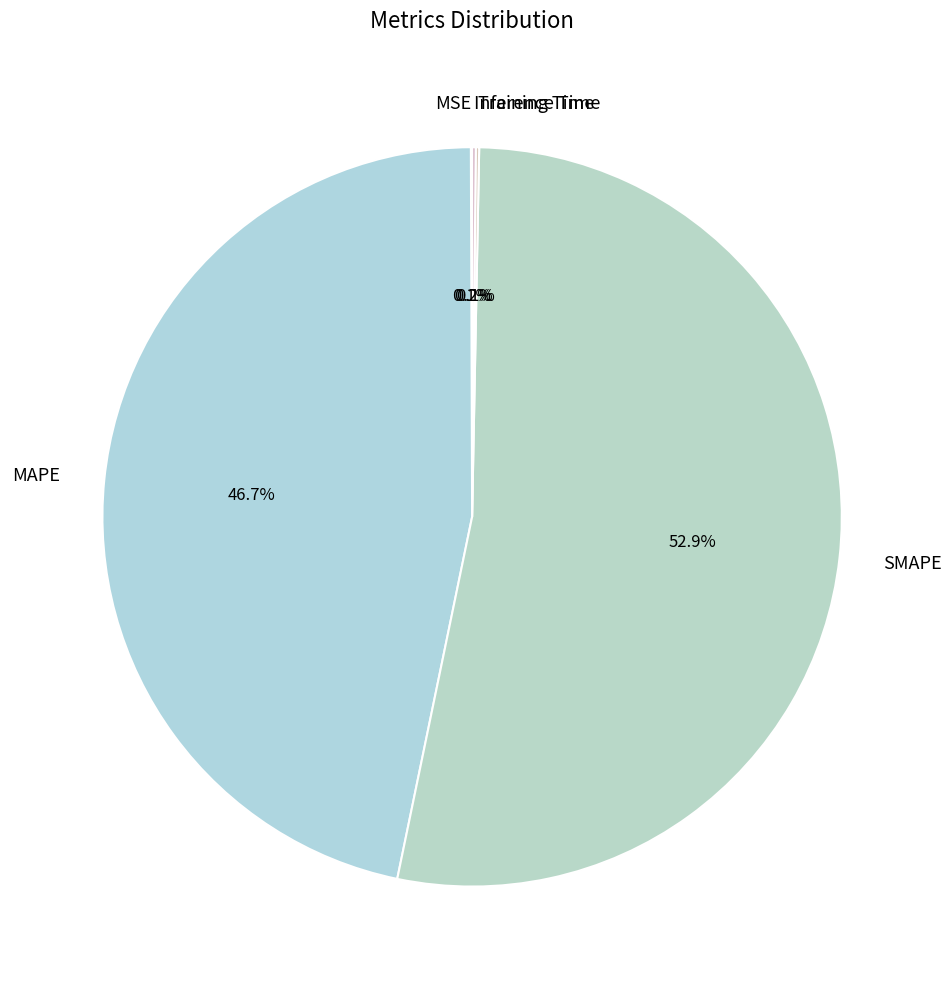

What is the largest slice in the pie chart?

SMAPE